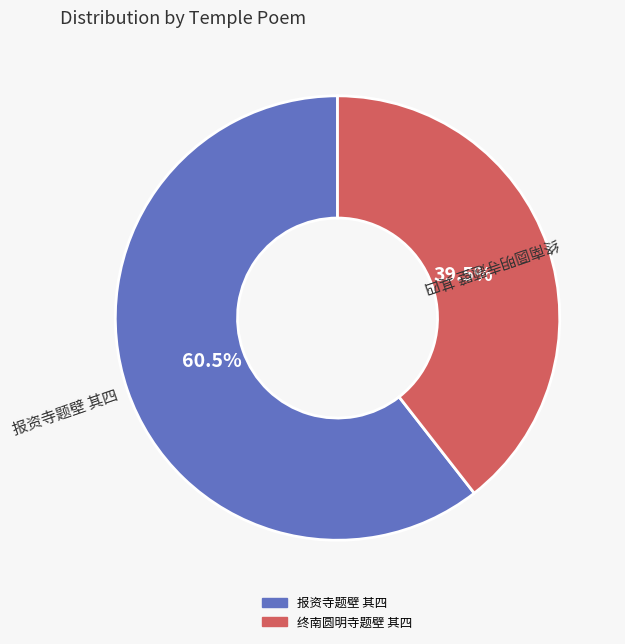

To the nearest percent, what is the difference between the 终南圆明寺题壁 其四 and 报资寺题壁 其四 slice percentages?

21%